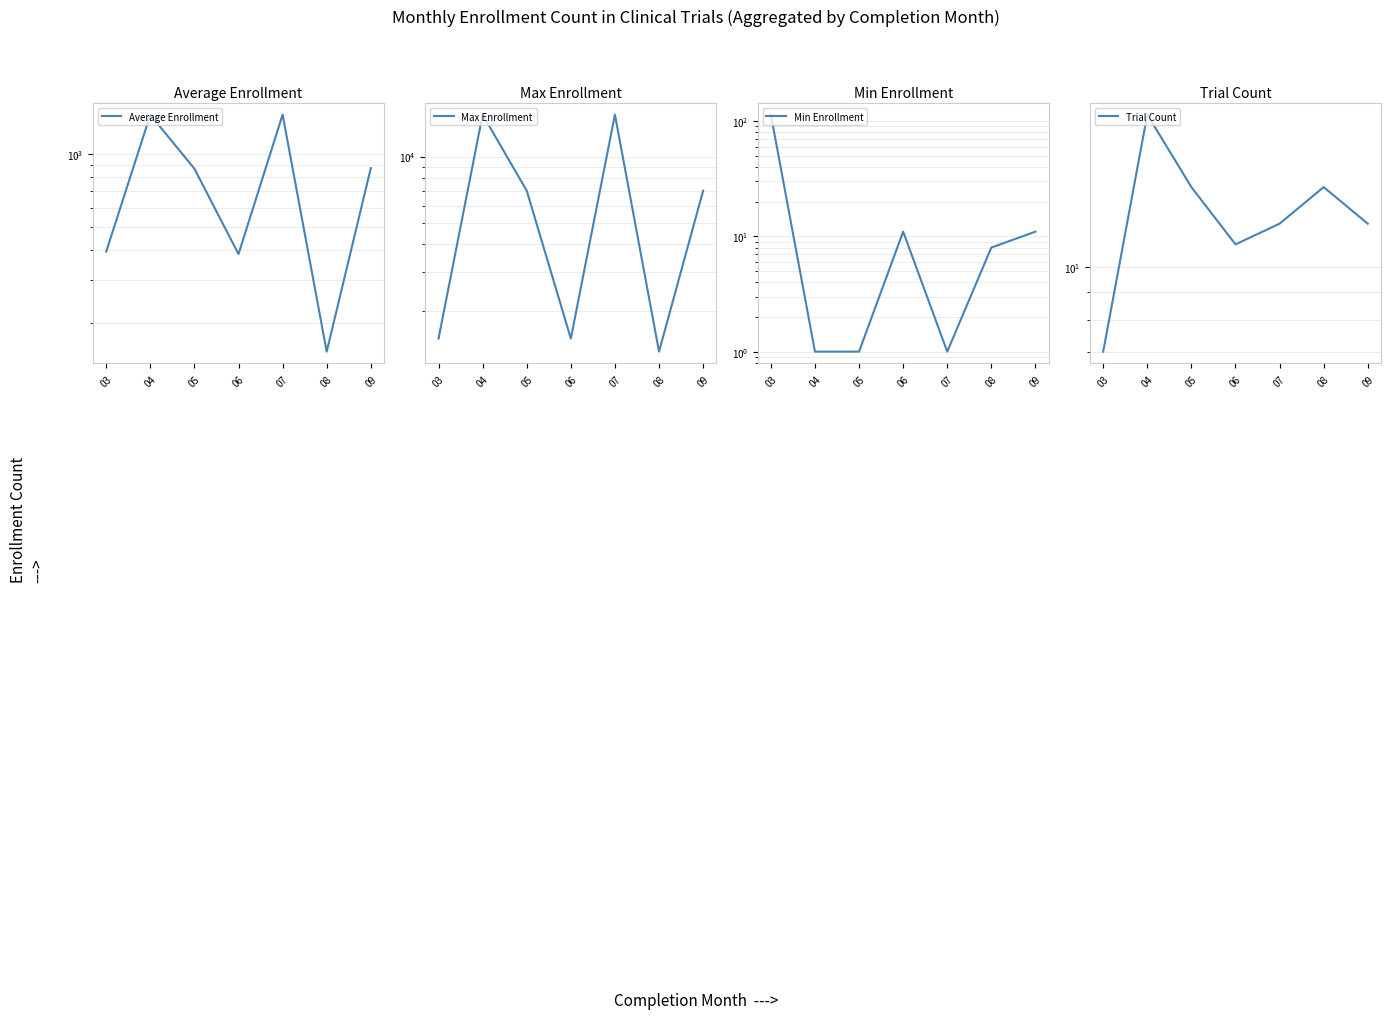

Reading left to right, transcribe all the data shown in this chart.

Average Enrollment: 394.6	1453.4	869.1	385.1	1456.2	151.9	873.7
Max Enrollment: 1500.0	15475.0	7000.0	1500.0	15475.0	1309.0	7000.0
Min Enrollment: 114.0	1.0	1.0	11.0	1.0	8.0	11.0
Trial Count: 7.0	19.0	14.0	11.0	12.0	14.0	12.0